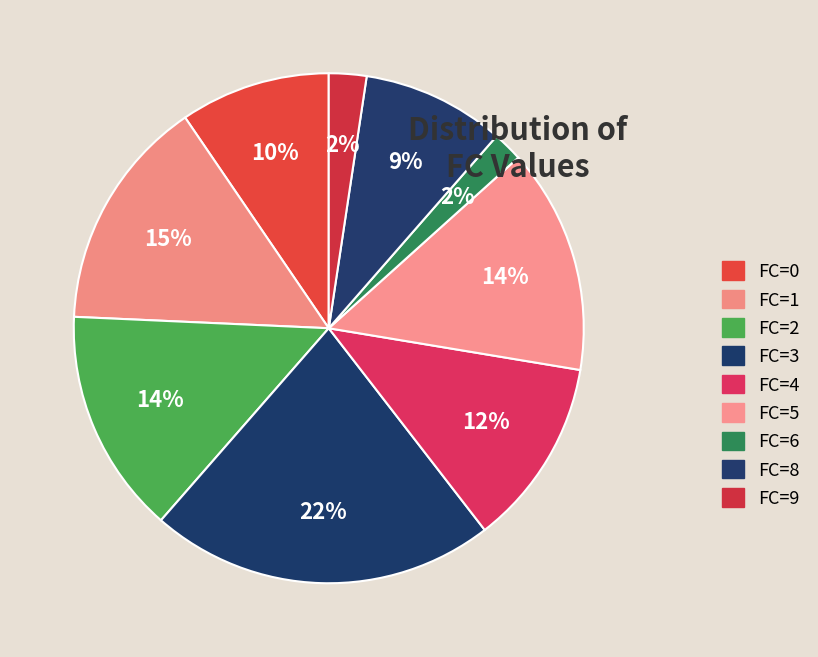

Does any single category account for the majority?

No